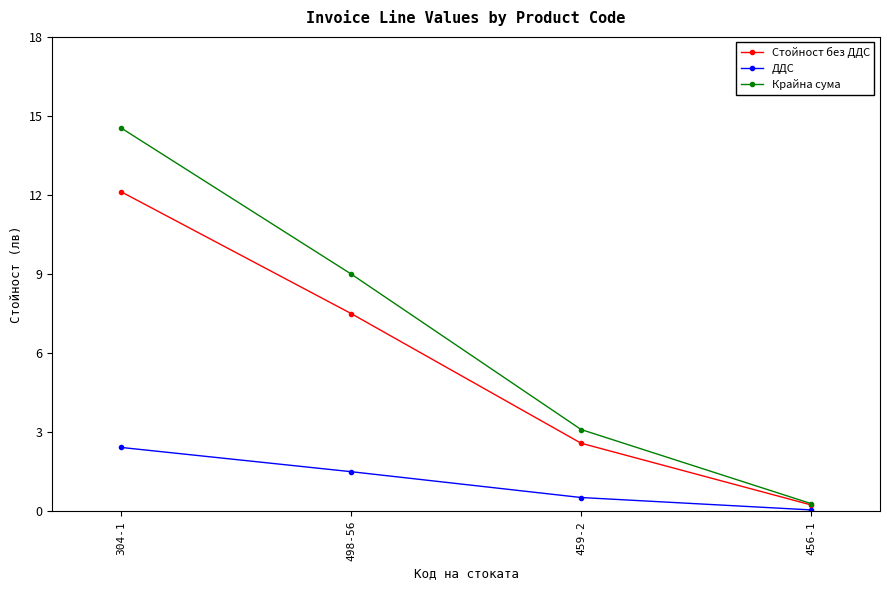

Does the chart display data point markers on the line(s)?

Yes